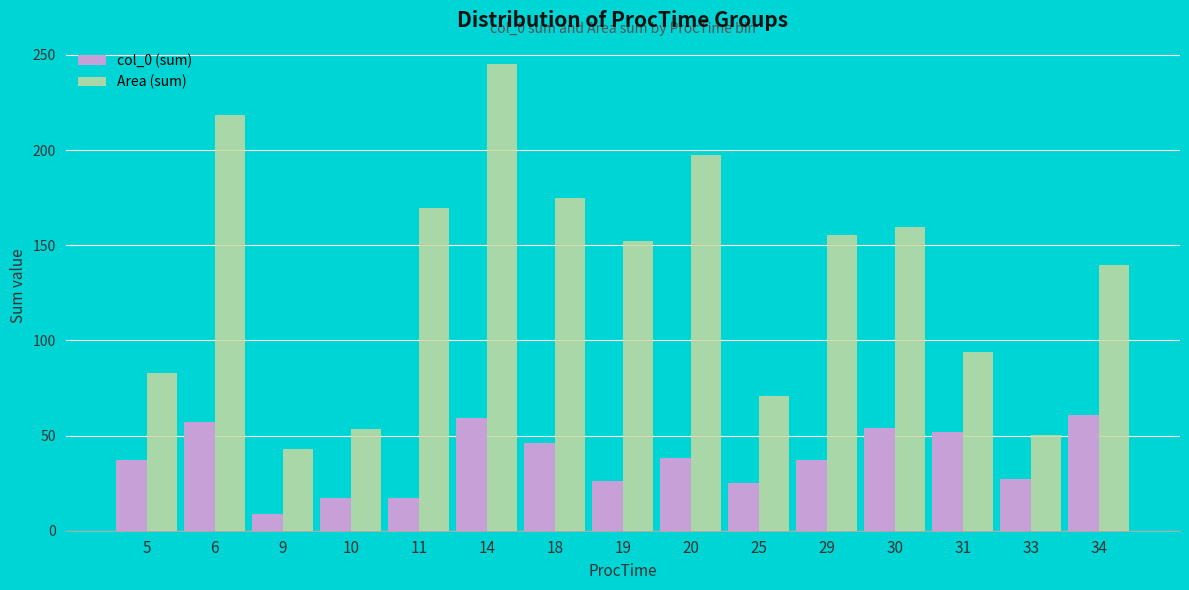

The Area (sum) series shows 53.4 at 10. True or false?

True